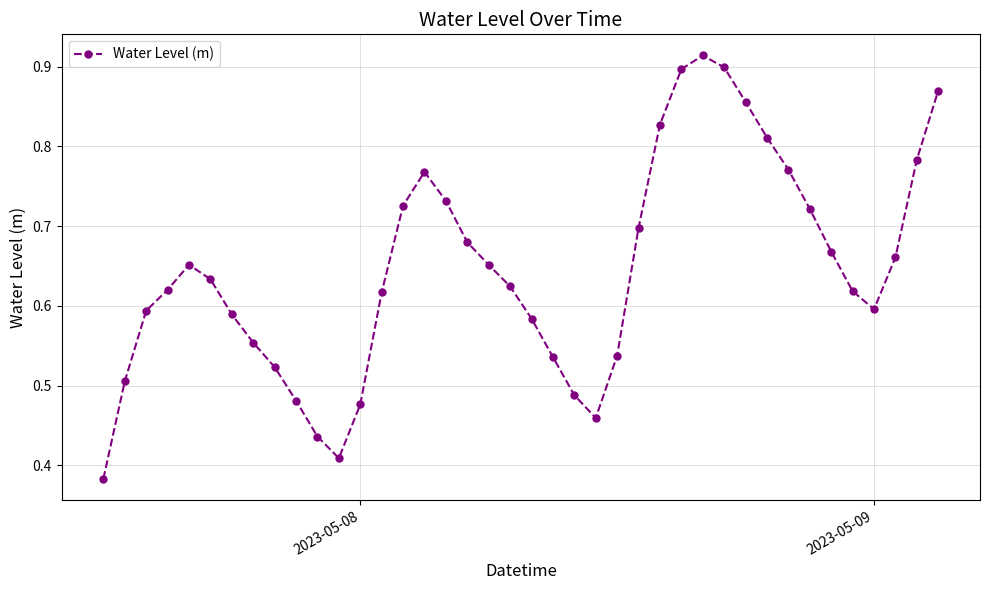

True or false: the data has more than 2 interior local peaks.

True